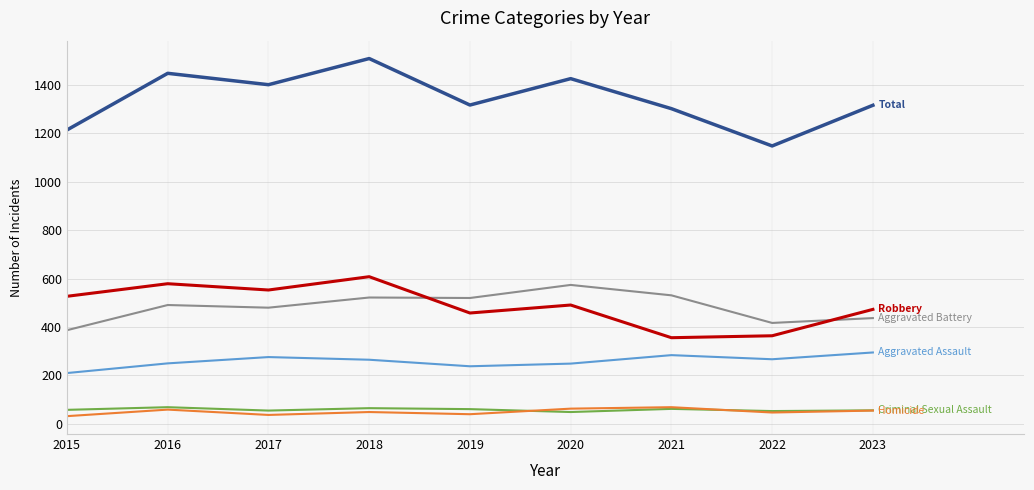

What is the total value across all series at 2018?

3018